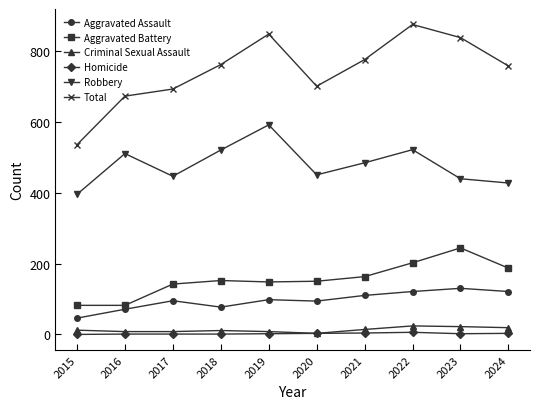

Which category has the highest value in the Aggravated Battery series?

2023